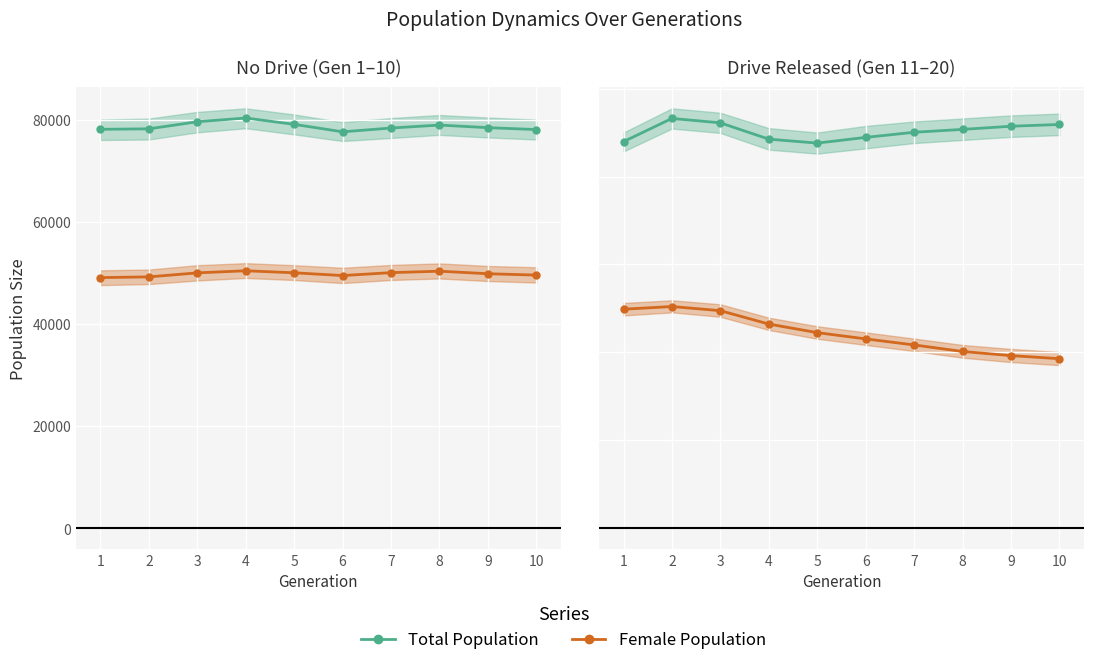

What is the difference between the maximum and minimum values in the Female Population series?

11866